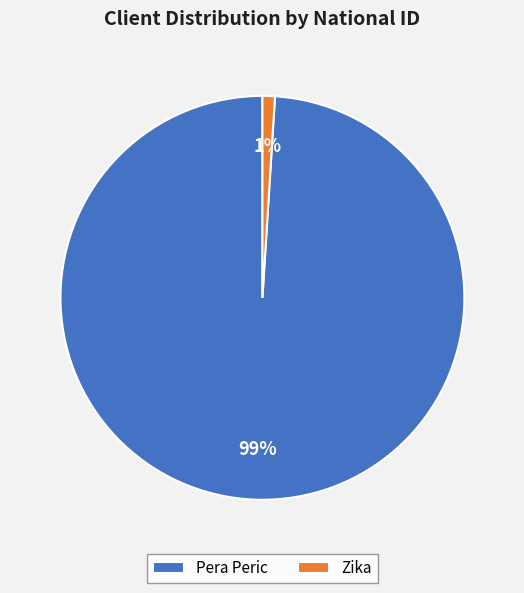

Do Zika and Pera Peric together represent more than half of the pie?

Yes